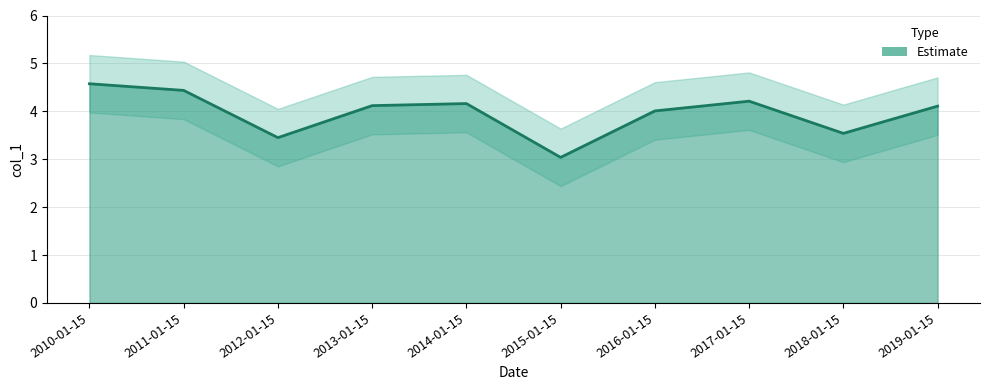

What is the value of the 8th point from the left?

4.2